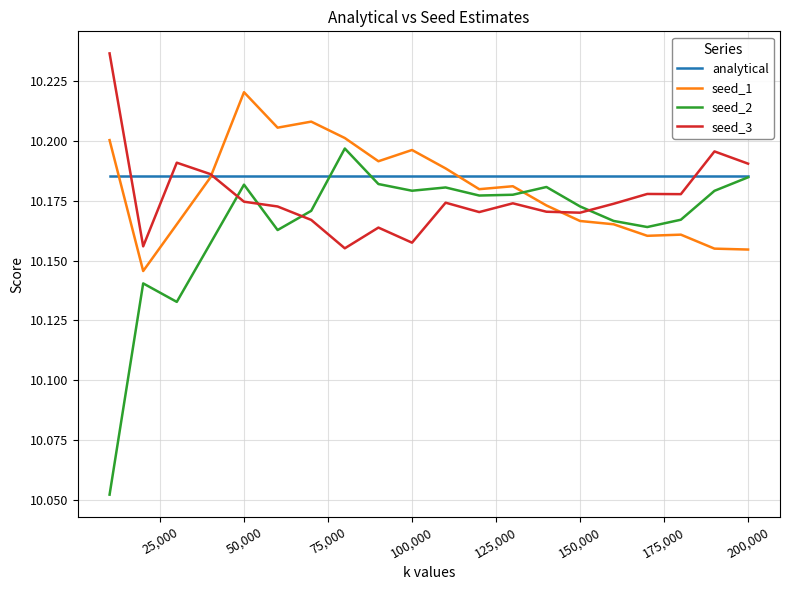

In seed_1, how many points are higher than both neighbors (excluding endpoints)?

5